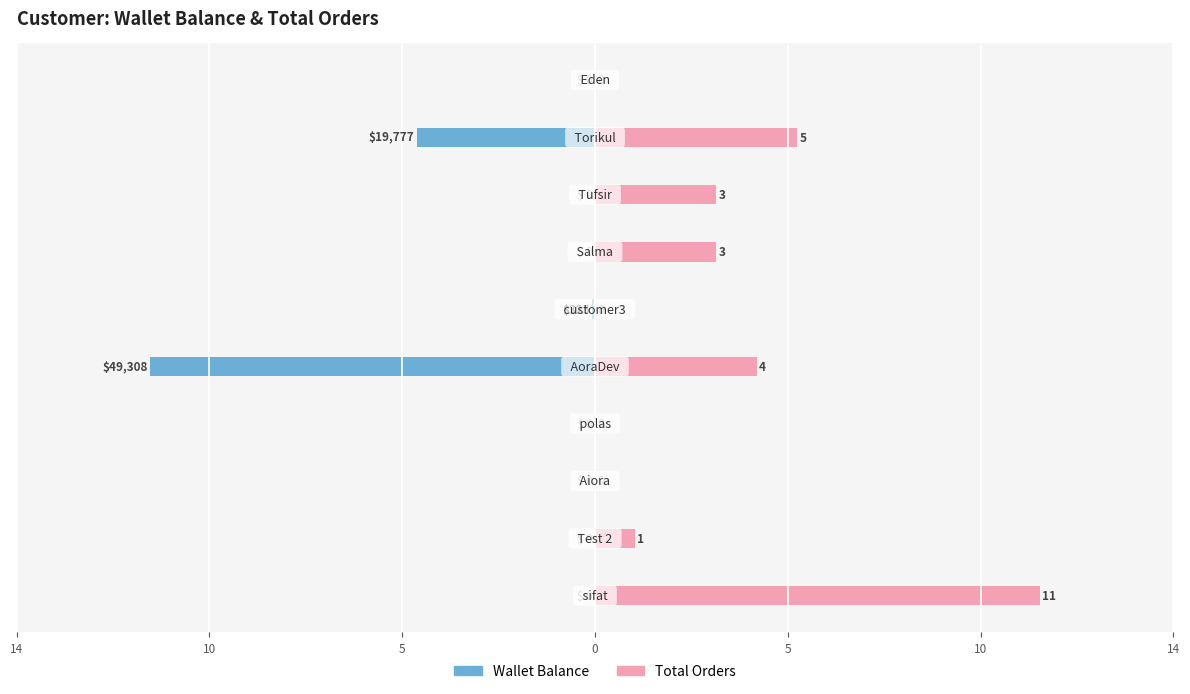

How many bars are there in each group?

2